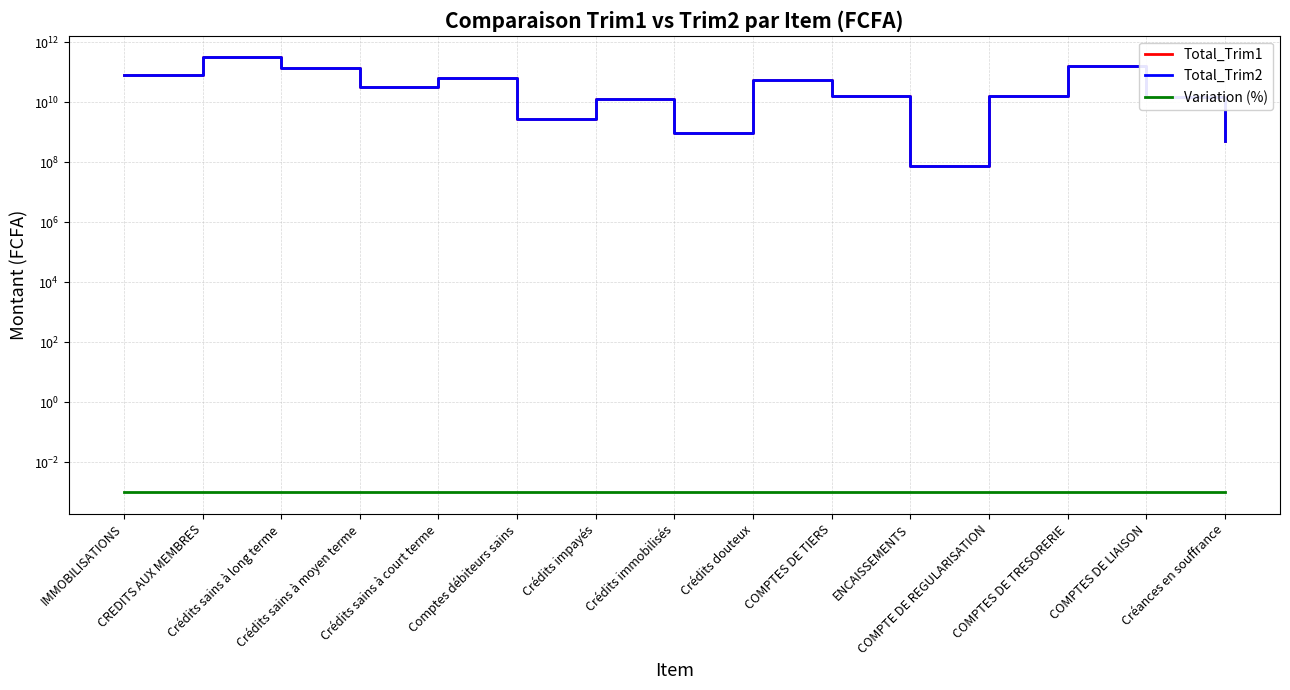

How many data points does each series have?

15